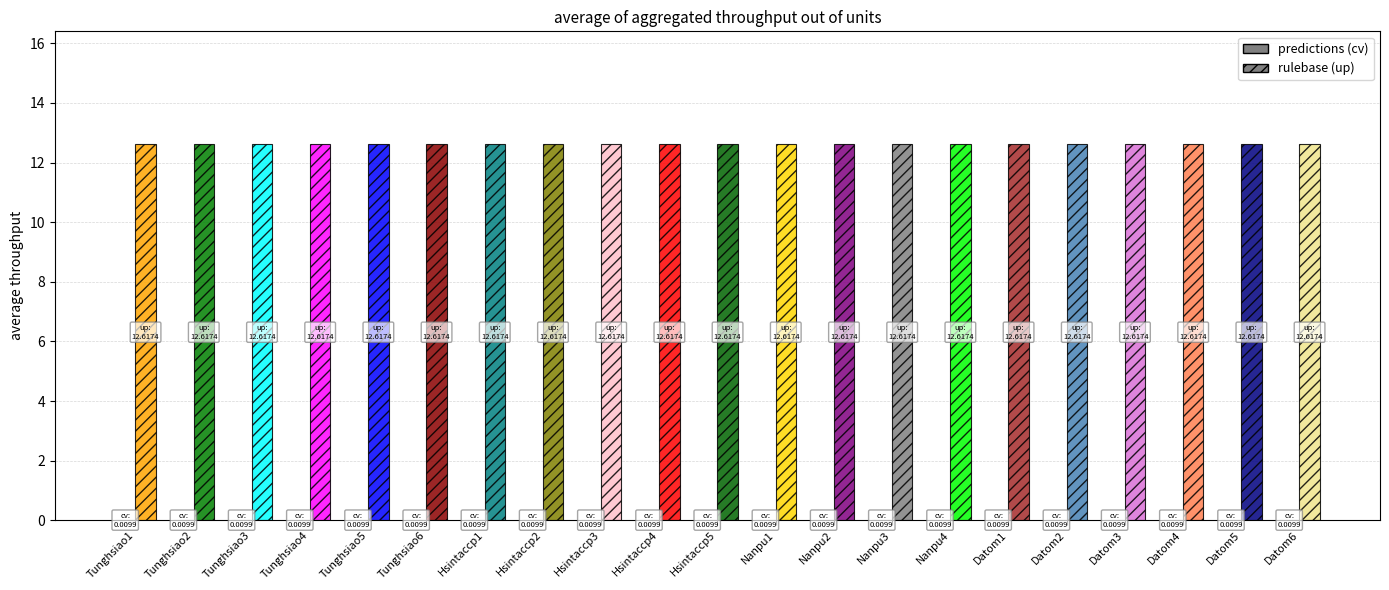

What is the value of the up bar at the 17th from the left?

12.6